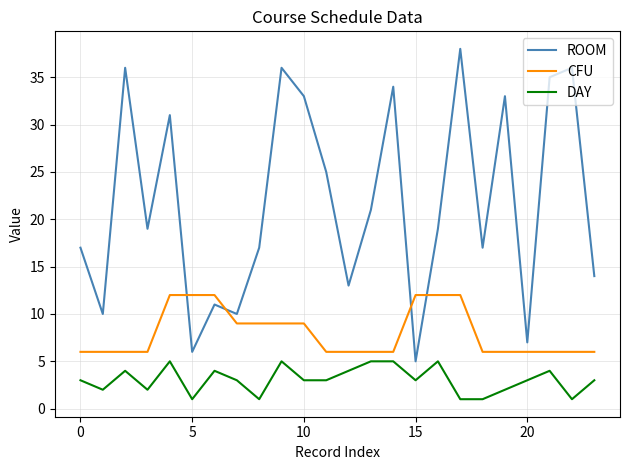

What is the difference between the maximum and minimum values in the ROOM series?

33